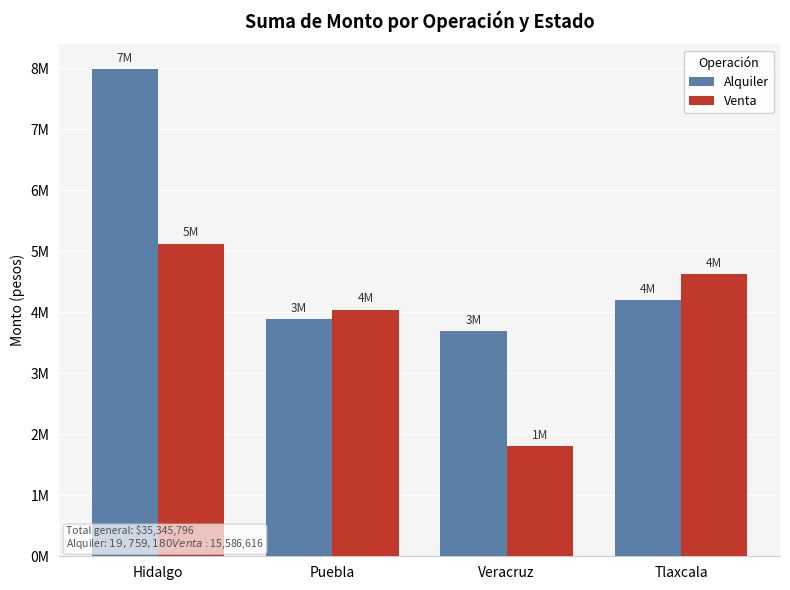

Does the chart contain any negative values?

No